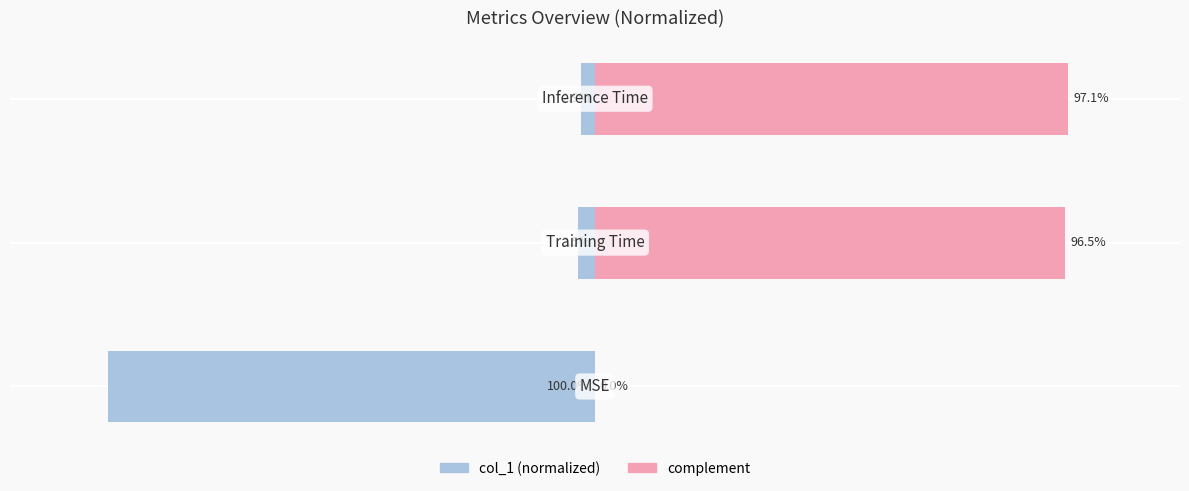

Reading left to right, what are all the values shown in this chart?

col_1 (normalized left): -100.0	-3.5	-2.9
complement (normalized right): 0.0	96.5	97.1